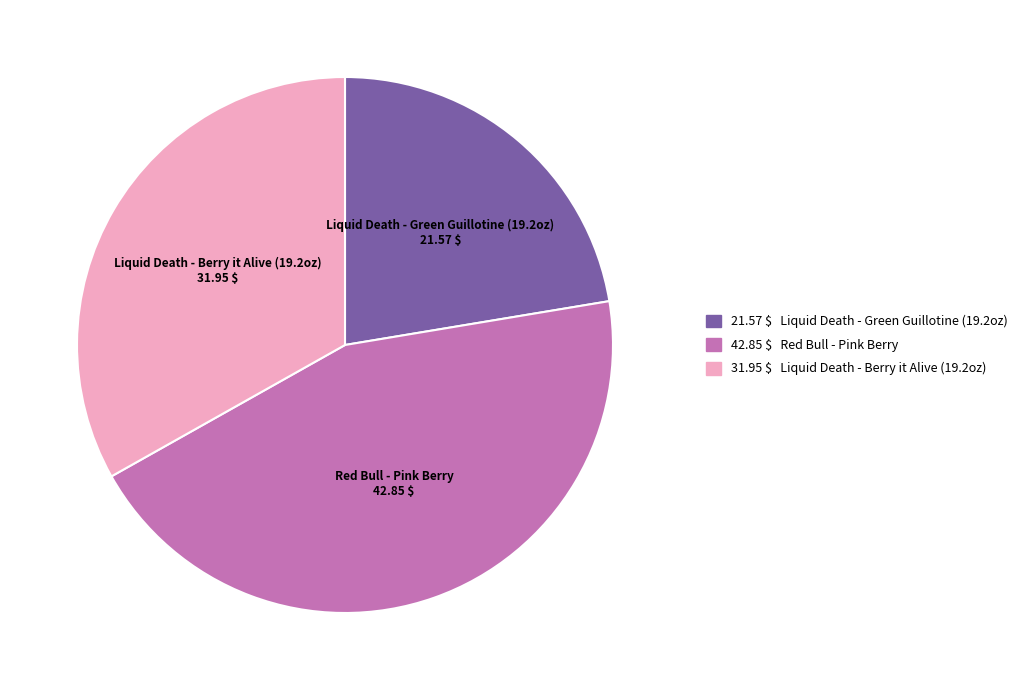

Is there a majority slice in this chart?

No